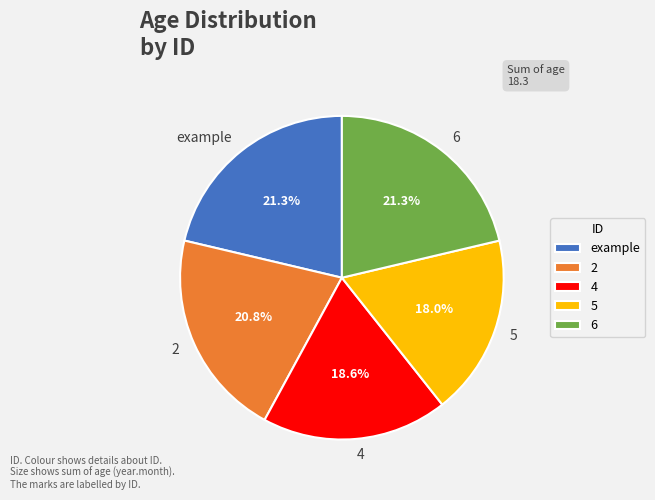

How many slices are in this pie chart?

5